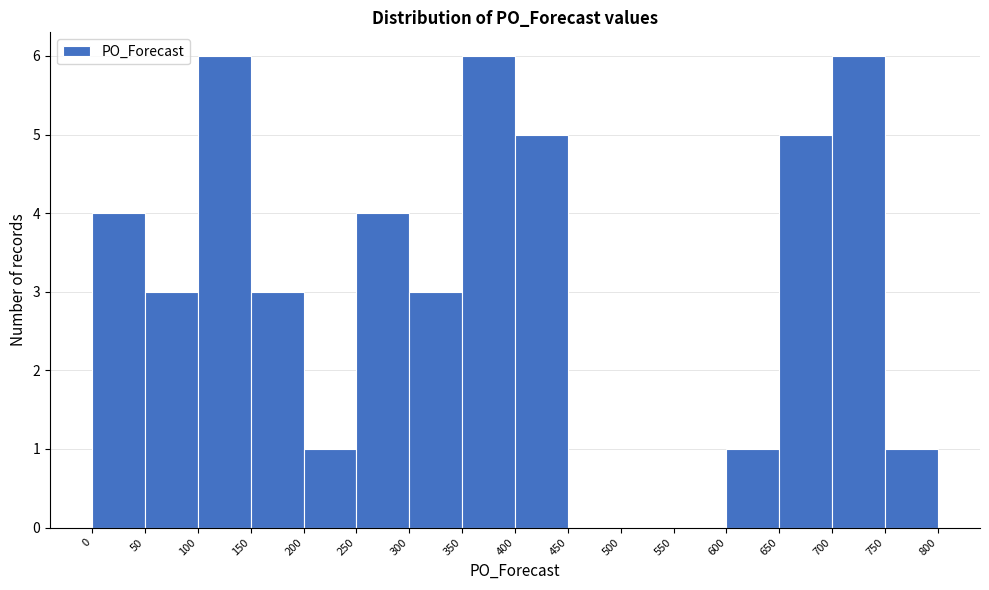

What is the height of the bar covering 200 to 250 on the x-axis? The values are not printed on the chart, so give them approximately, as read against the axis.

1